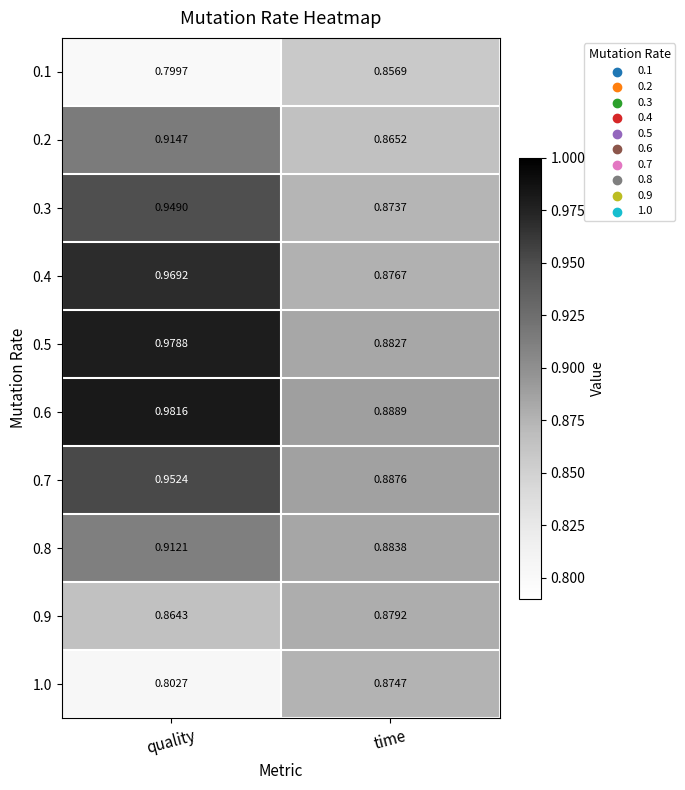

Which category has the lowest value across all series?

quality